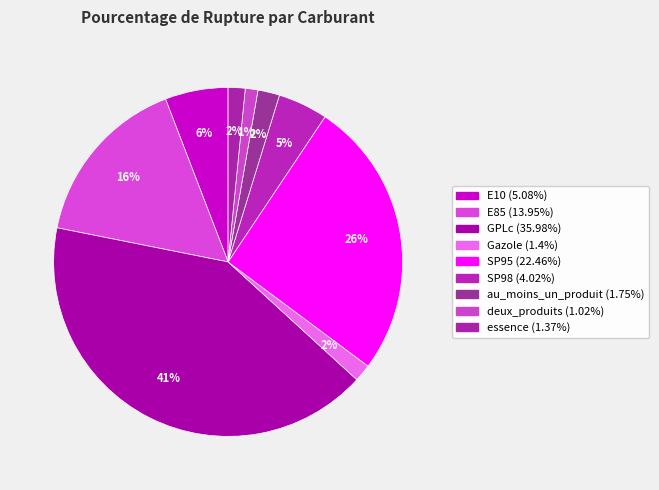

Does GPLc account for over 50% of the chart?

No